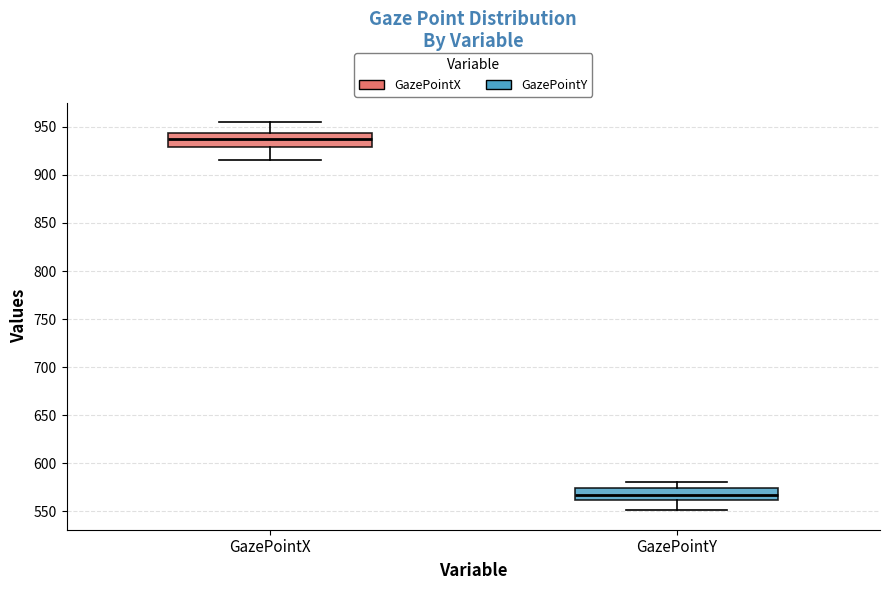

Reading left to right, read every box against the y-axis: the position of its median line, the range the box covers, and the ends of its whiskers. The values are not printed on the chart, so give them approximately, as read against the axis.

GazePointX: median 940, box 930 to 945, whiskers 915 to 955
GazePointY: median 570, box 560 to 575, whiskers 550 to 580